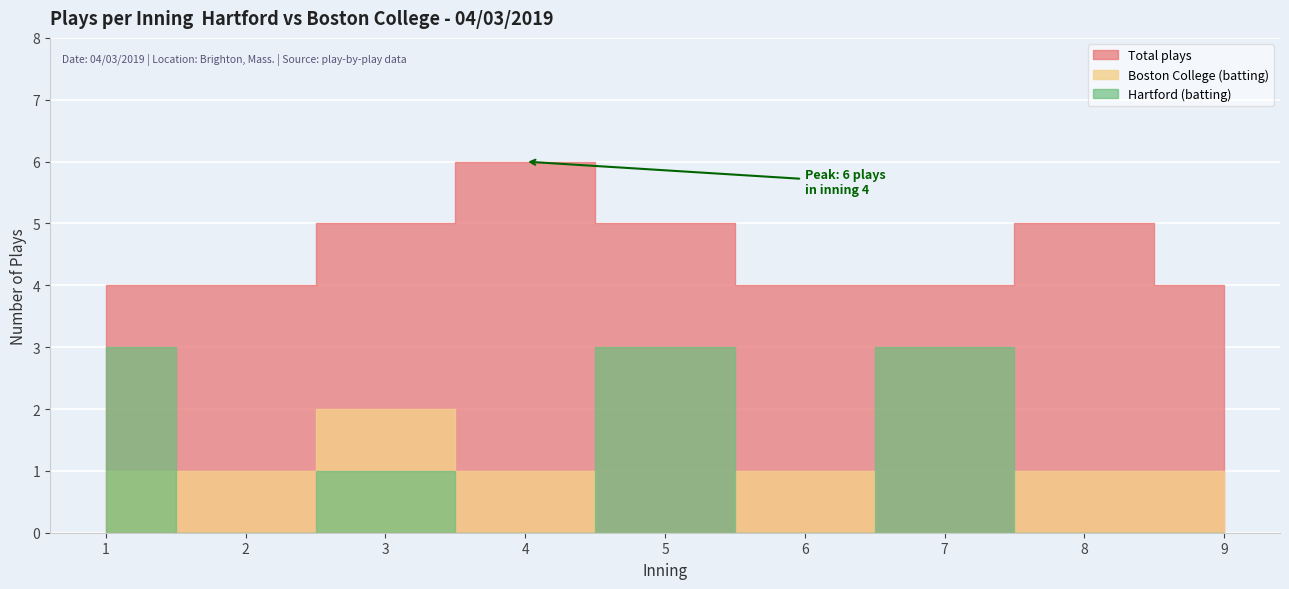

Between 2 and 3, which series saw the biggest shift?

Hartford (batting)